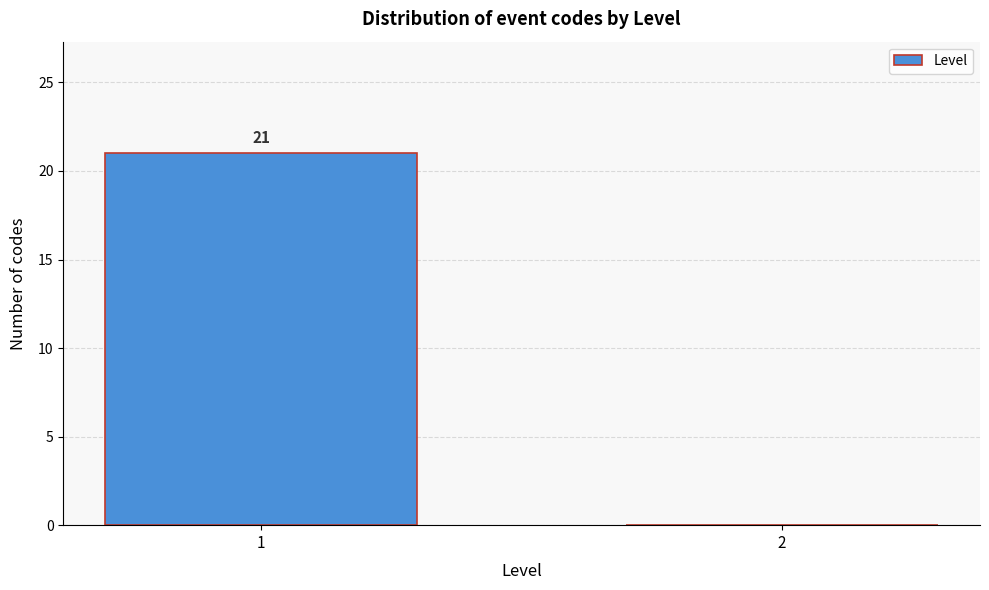

Reading right to left, what are all the values shown in this chart?

2=0	1=21